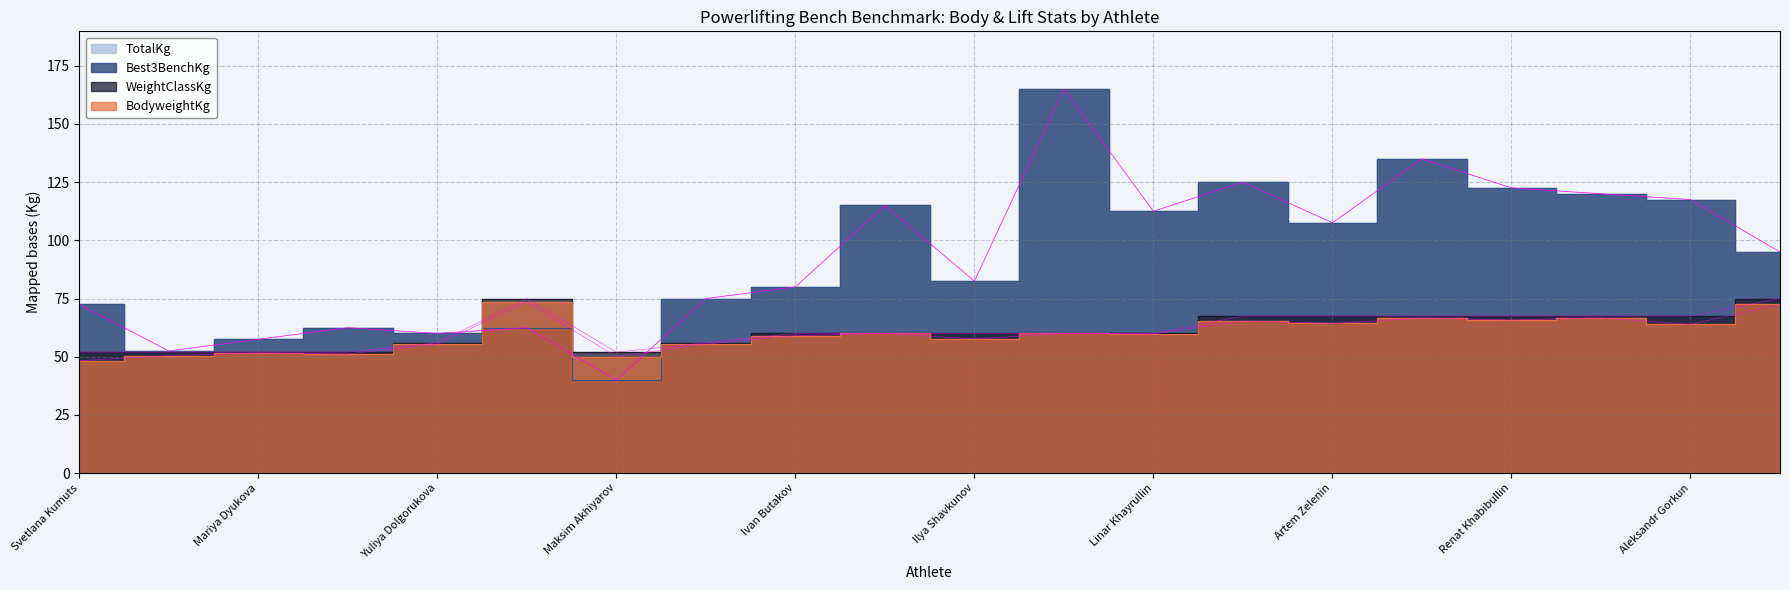

What is the maximum value shown in the chart?

165.0